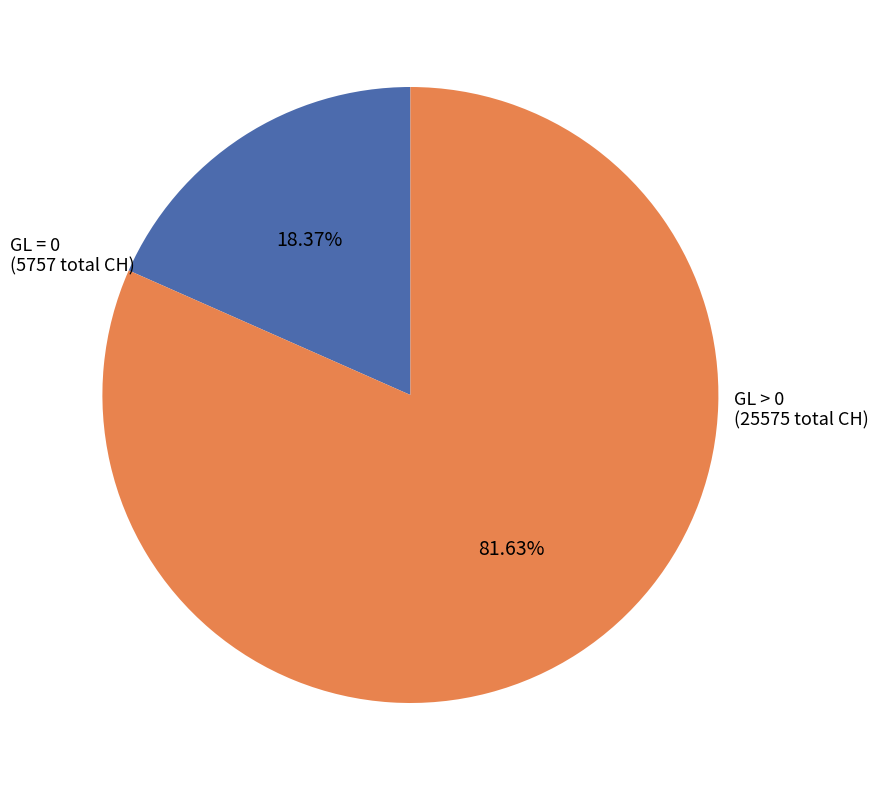

Does any single category account for the majority?

Yes